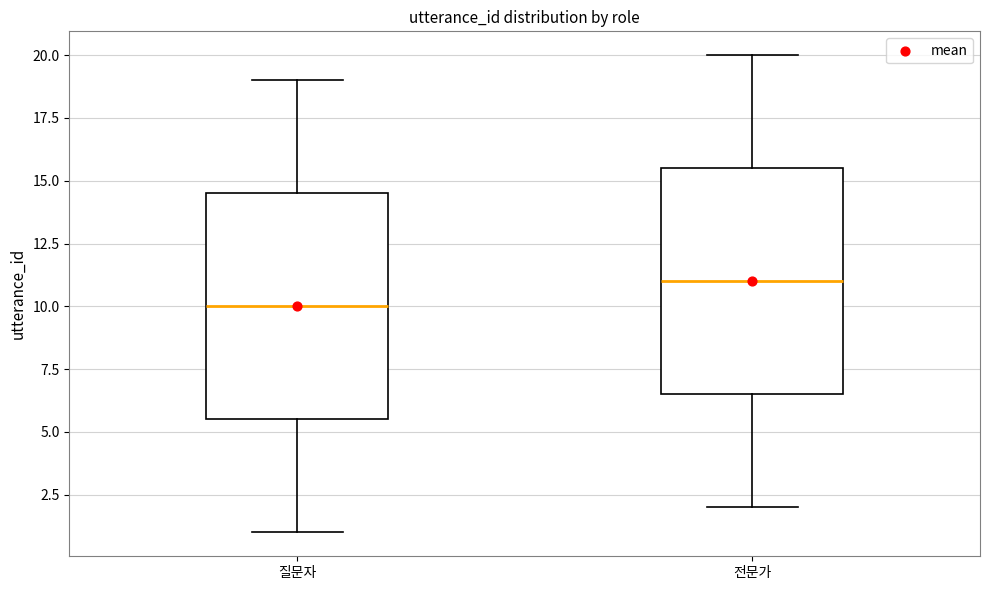

Reading left to right, transcribe this box plot: for each box, give where its median line is, the range the box spans, and where its two whiskers end, as read against the y-axis. The values are not printed on the chart, so give them approximately, as read against the axis.

질문자: median 10.0, box 5.5 to 14.5, whiskers 1.0 to 19.0
전문가: median 11.0, box 6.5 to 15.5, whiskers 2.0 to 20.0